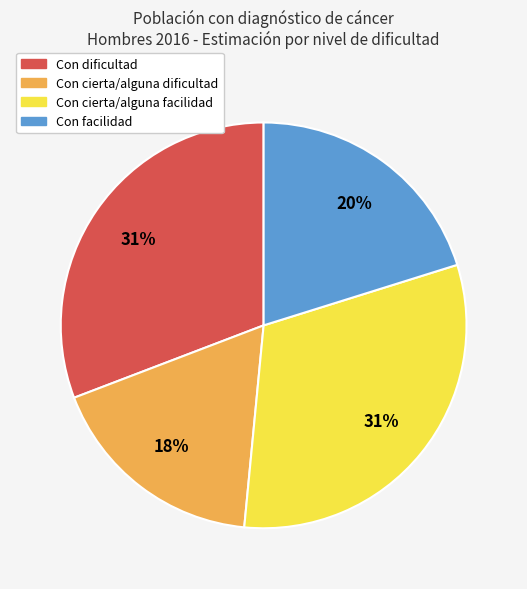

Do Con cierta/alguna dificultad and Con dificultad together represent more than half of the pie?

No